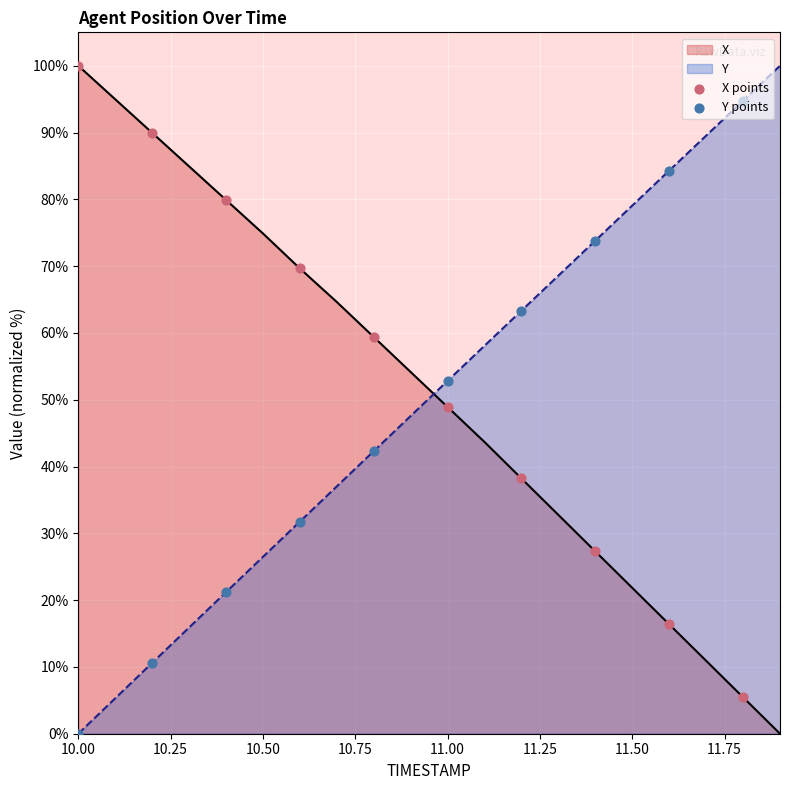

True or false: X has a value of 74.9 at 10.50.

True